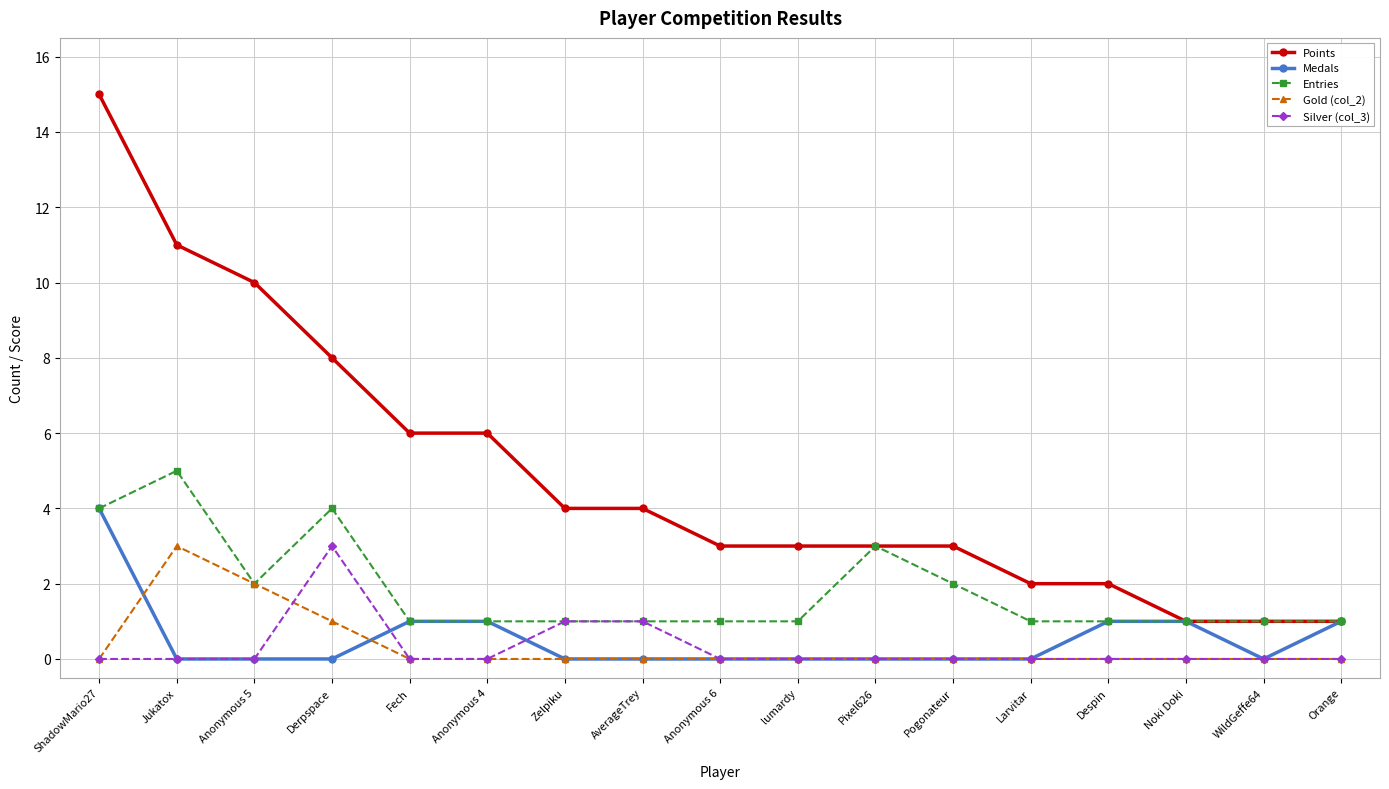

True or false: Silver (col_3) and Points intersect in this chart.

False